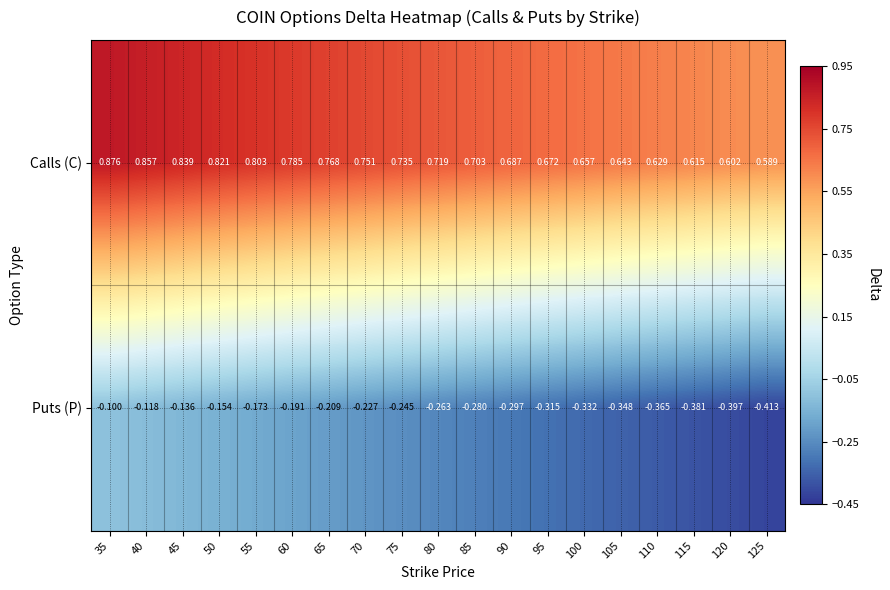

What is the spread (max minus min) of values at 90?

1.0